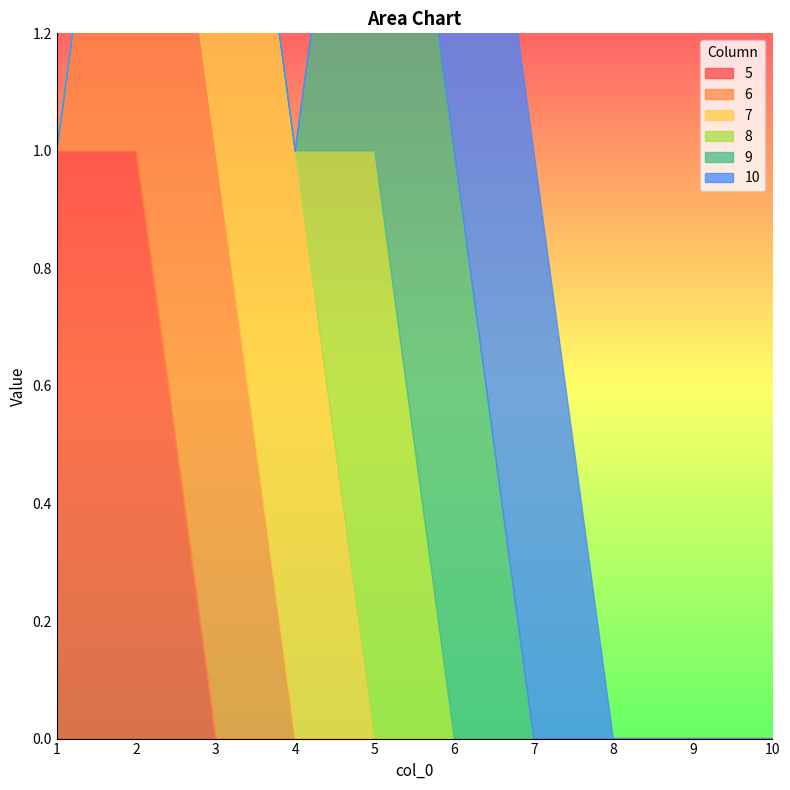

Count the number of categories in the chart.

10